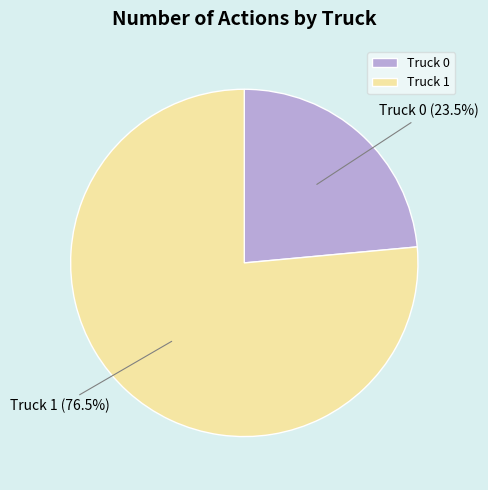

Does Truck 1 account for over 50% of the chart?

Yes